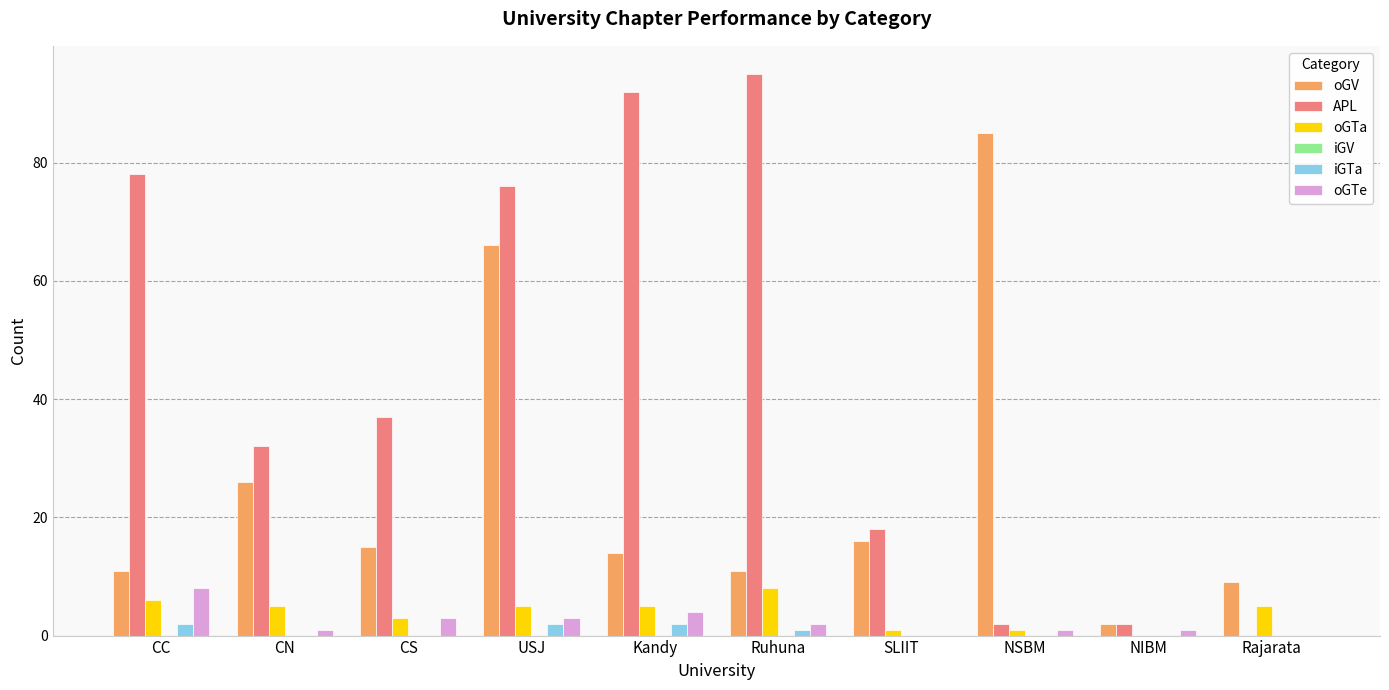

What is the total value across all series at USJ?

152